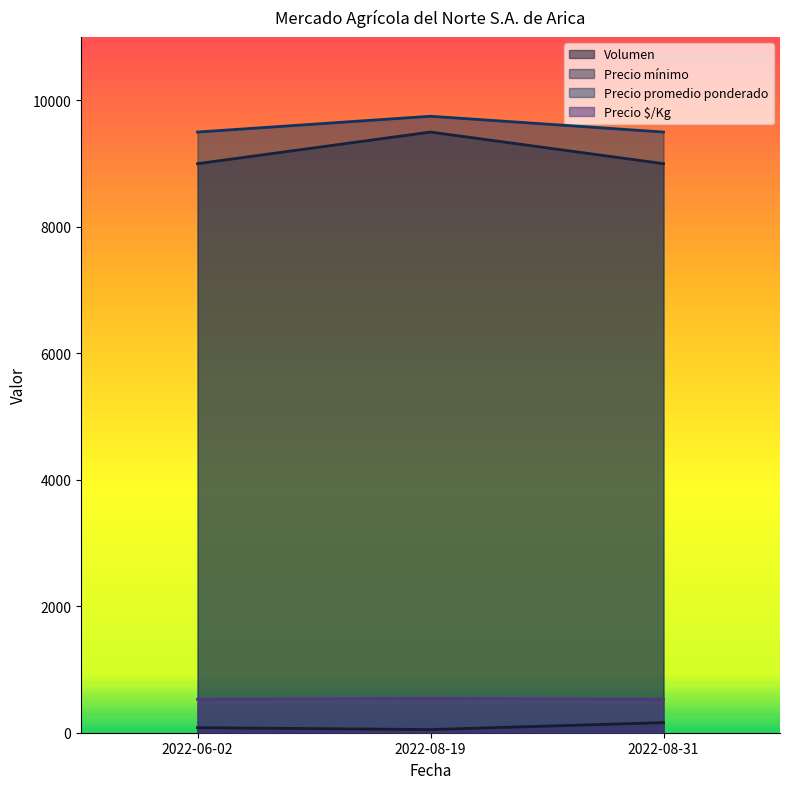

Which label corresponds to the largest value in the chart?

2022-08-19